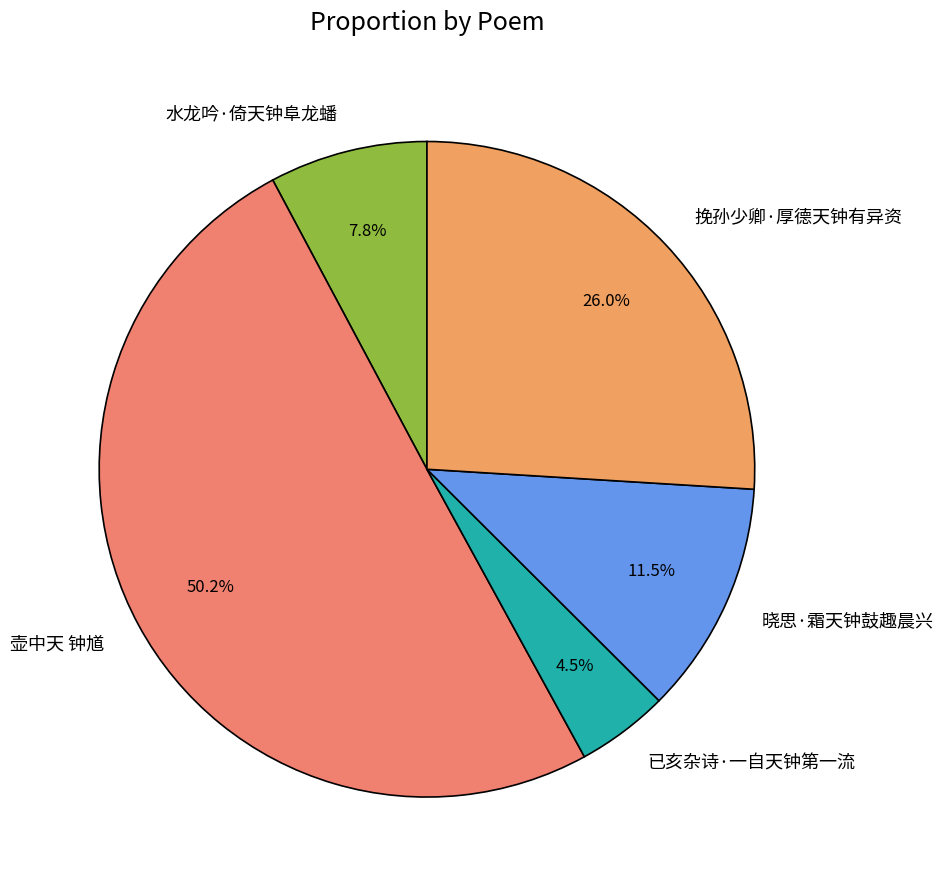

What is the majority slice?

壶中天 钟馗